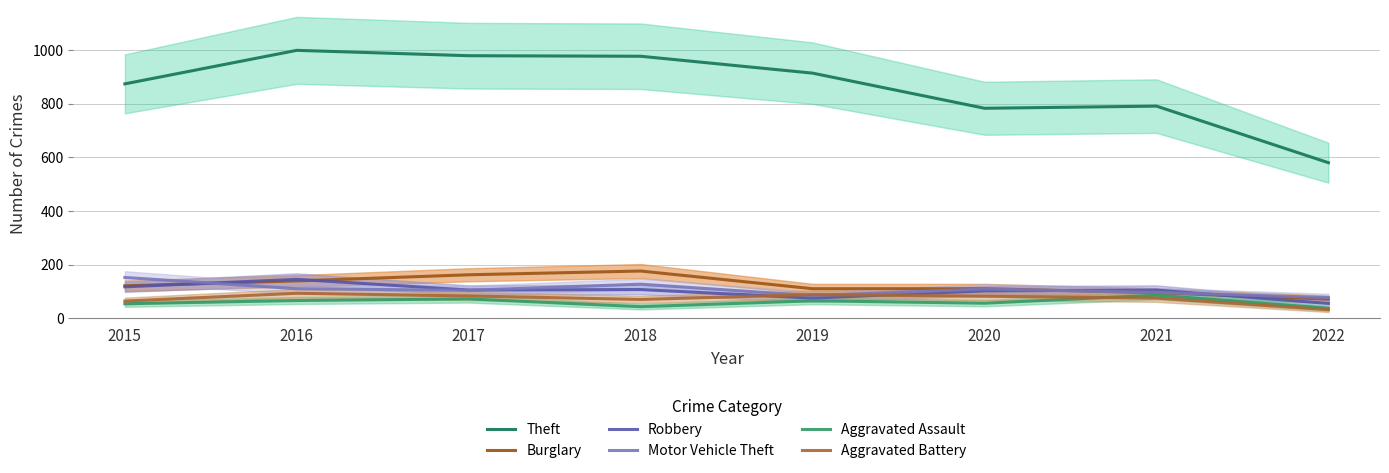

The value of Motor Vehicle Theft at 2021 is 96. True or false?

True